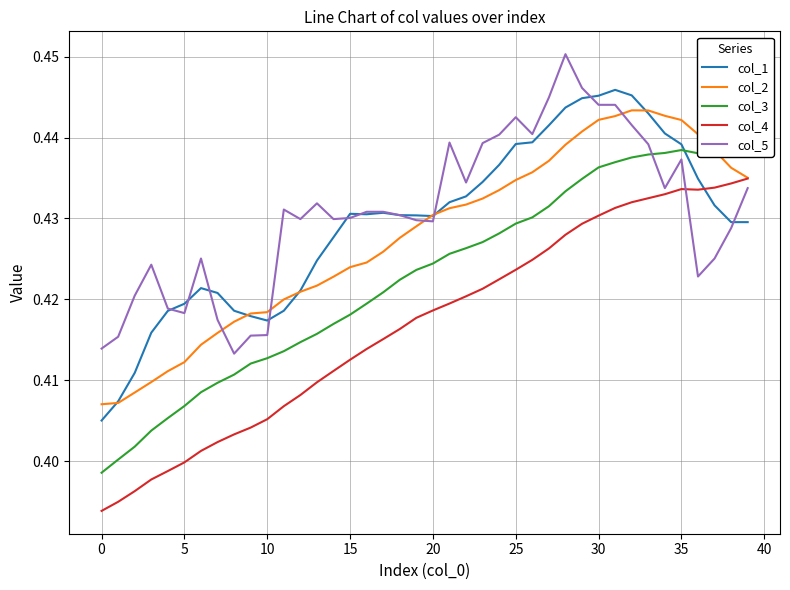

Rank the series by their maximum value, from lowest to highest.

col_4, col_3, col_2, col_1, col_5